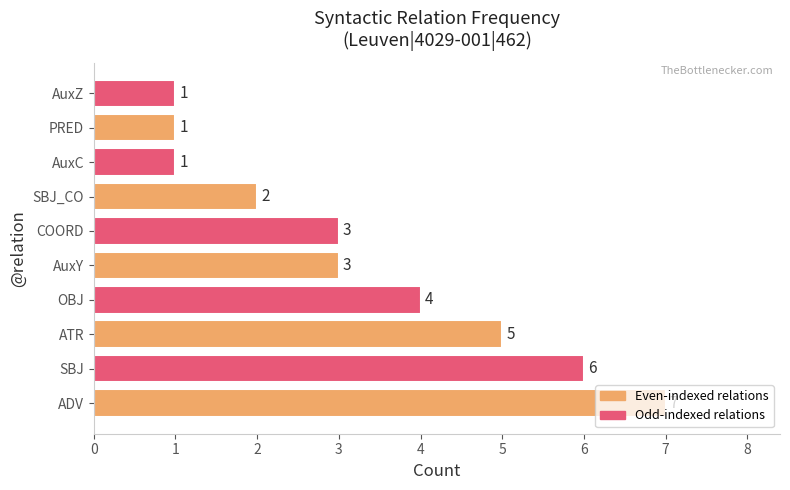

What is the difference between the maximum and minimum values?

6